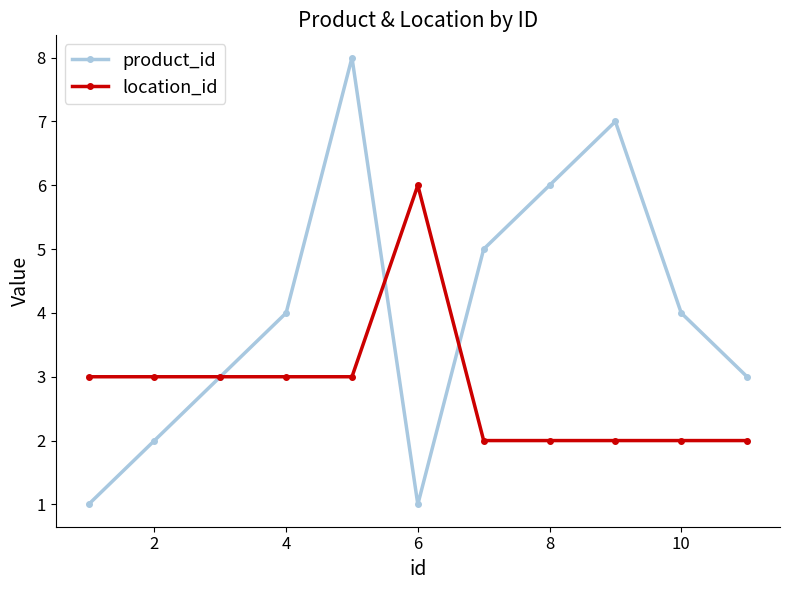

Reading left to right, list all the values displayed in this chart.

product_id: 1	2	3	4	8	1	5	6	7	4	3
location_id: 3	3	3	3	3	6	2	2	2	2	2